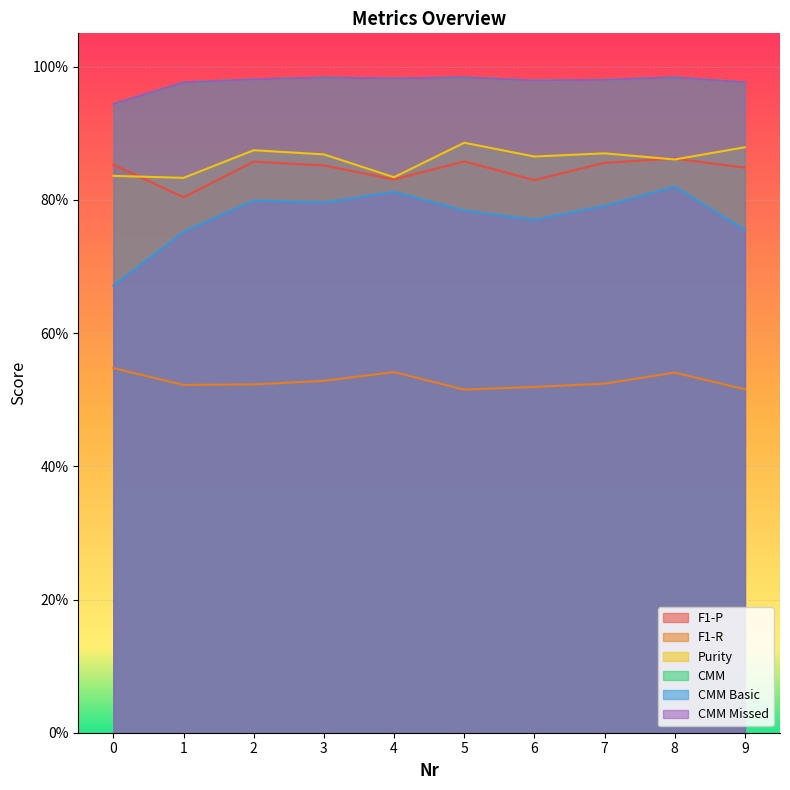

Reading left to right, transcribe all the data shown in this chart.

F1-P: 0=0.9	1=0.8	2=0.9	3=0.9	4=0.8	5=0.9	6=0.8	7=0.9	8=0.9	9=0.8
F1-R: 0=0.5	1=0.5	2=0.5	3=0.5	4=0.5	5=0.5	6=0.5	7=0.5	8=0.5	9=0.5
Purity: 0=0.8	1=0.8	2=0.9	3=0.9	4=0.8	5=0.9	6=0.9	7=0.9	8=0.9	9=0.9
CMM: 0=0.9	1=1.0	2=1.0	3=1.0	4=1.0	5=1.0	6=1.0	7=1.0	8=1.0	9=1.0
CMM Basic: 0=0.7	1=0.8	2=0.8	3=0.8	4=0.8	5=0.8	6=0.8	7=0.8	8=0.8	9=0.8
CMM Missed: 0=0.9	1=1.0	2=1.0	3=1.0	4=1.0	5=1.0	6=1.0	7=1.0	8=1.0	9=1.0